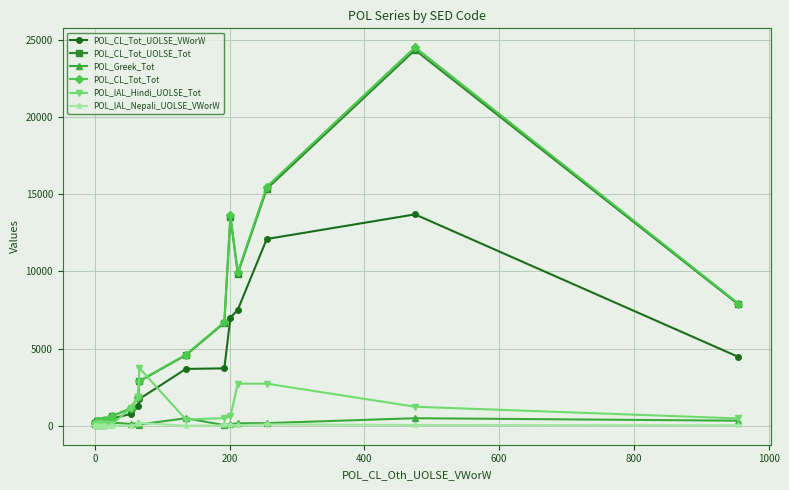

How many values in the POL_Greek_Tot series are below 147?

10